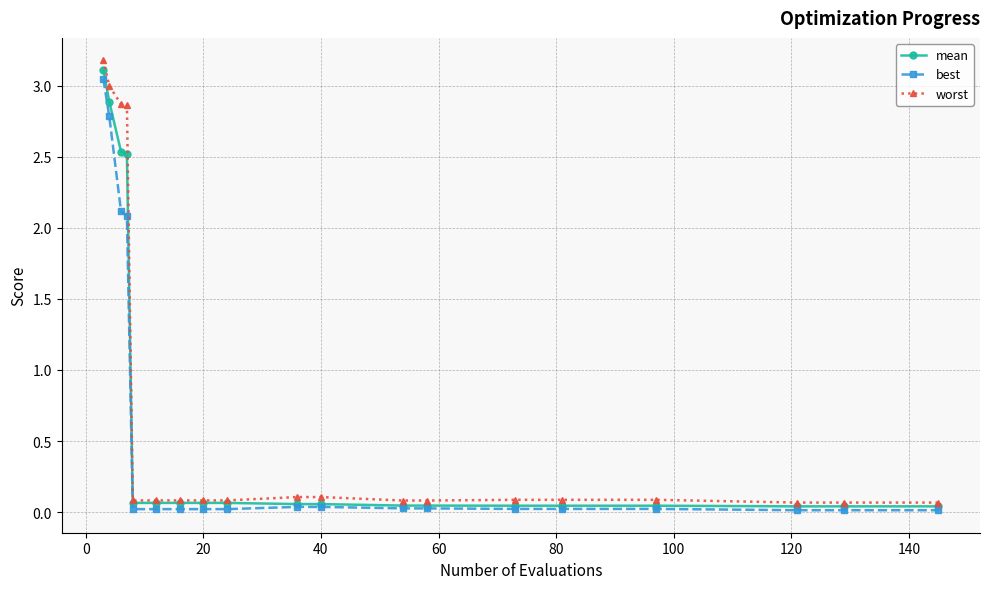

What are all the series names shown in the legend?

mean, best, worst